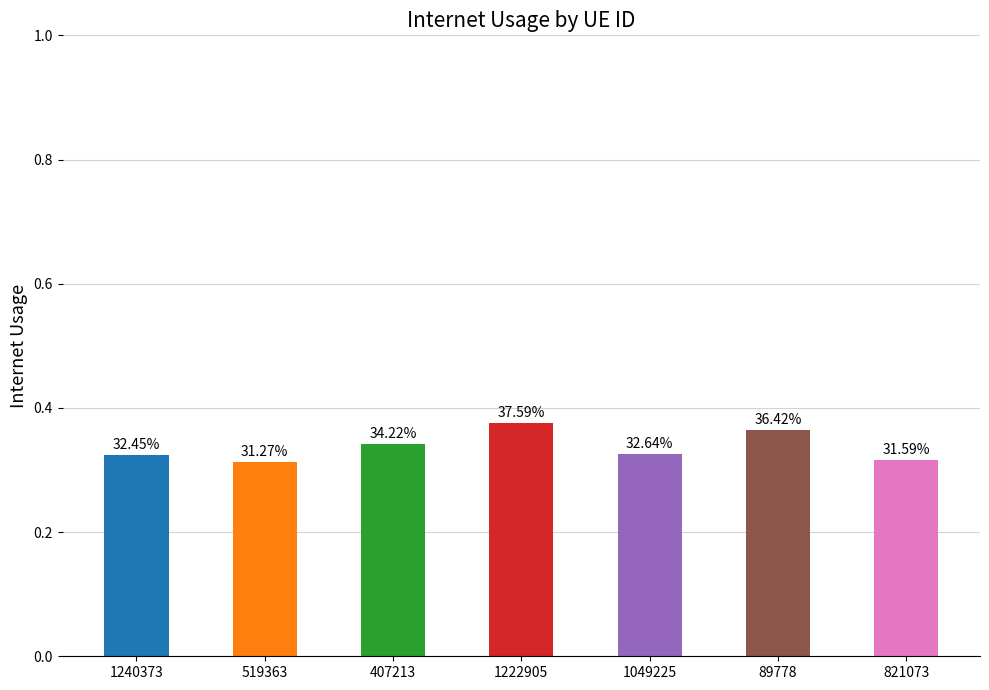

What is the average value?

0.3